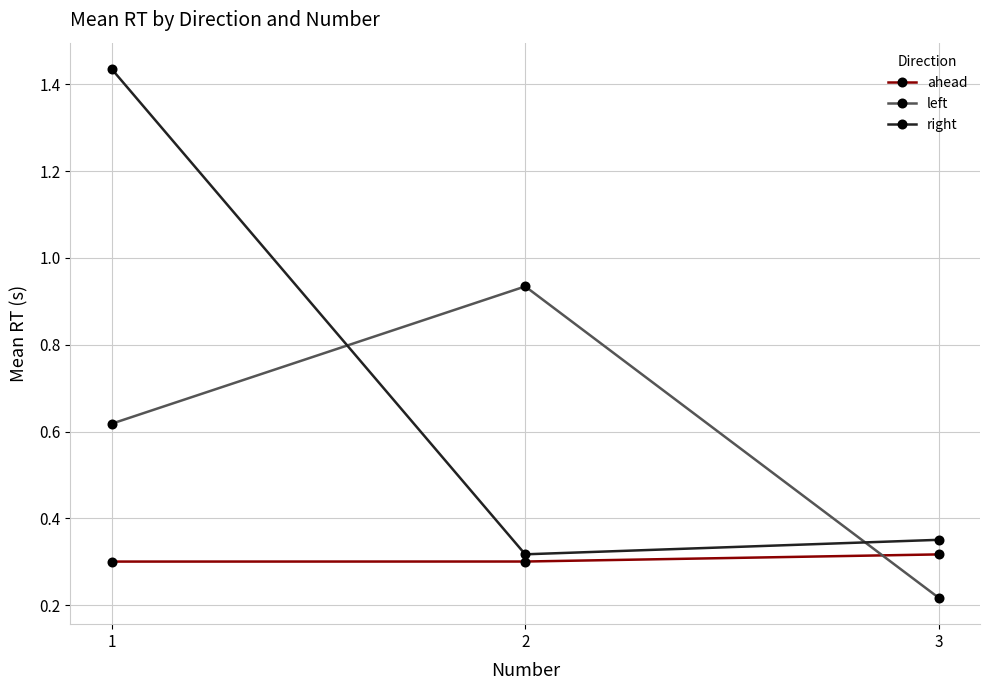

What is the difference between the maximum and minimum values in the left series?

0.7